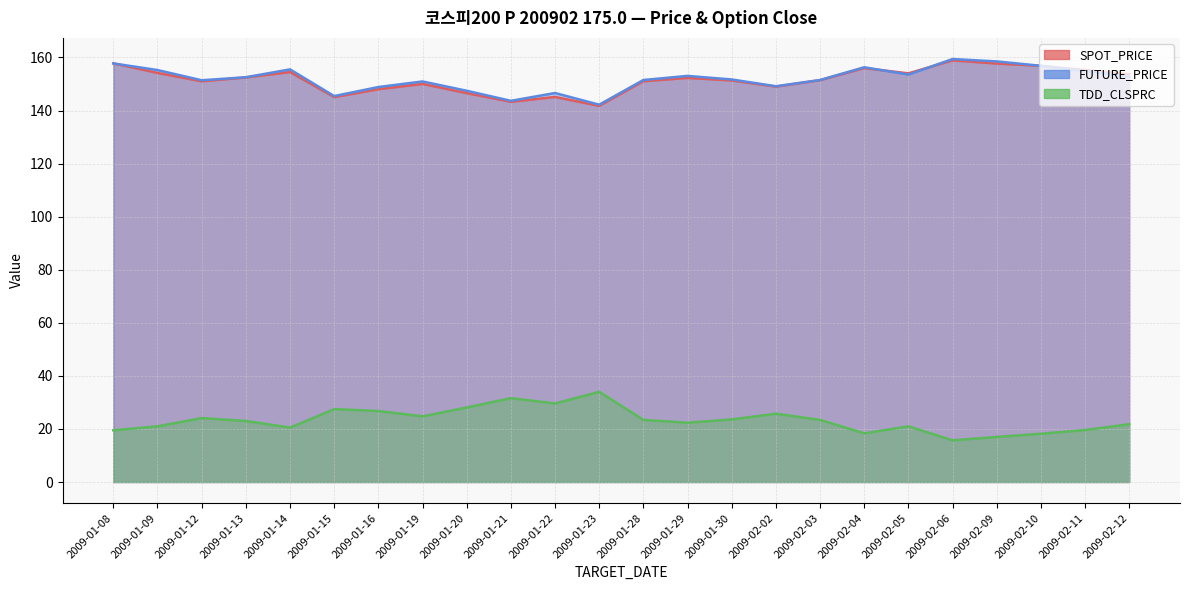

Does the chart display data point markers on the line(s)?

No